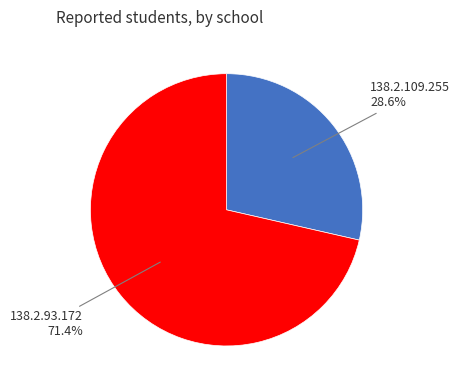

Is there any slice that represents more than half of the pie?

Yes